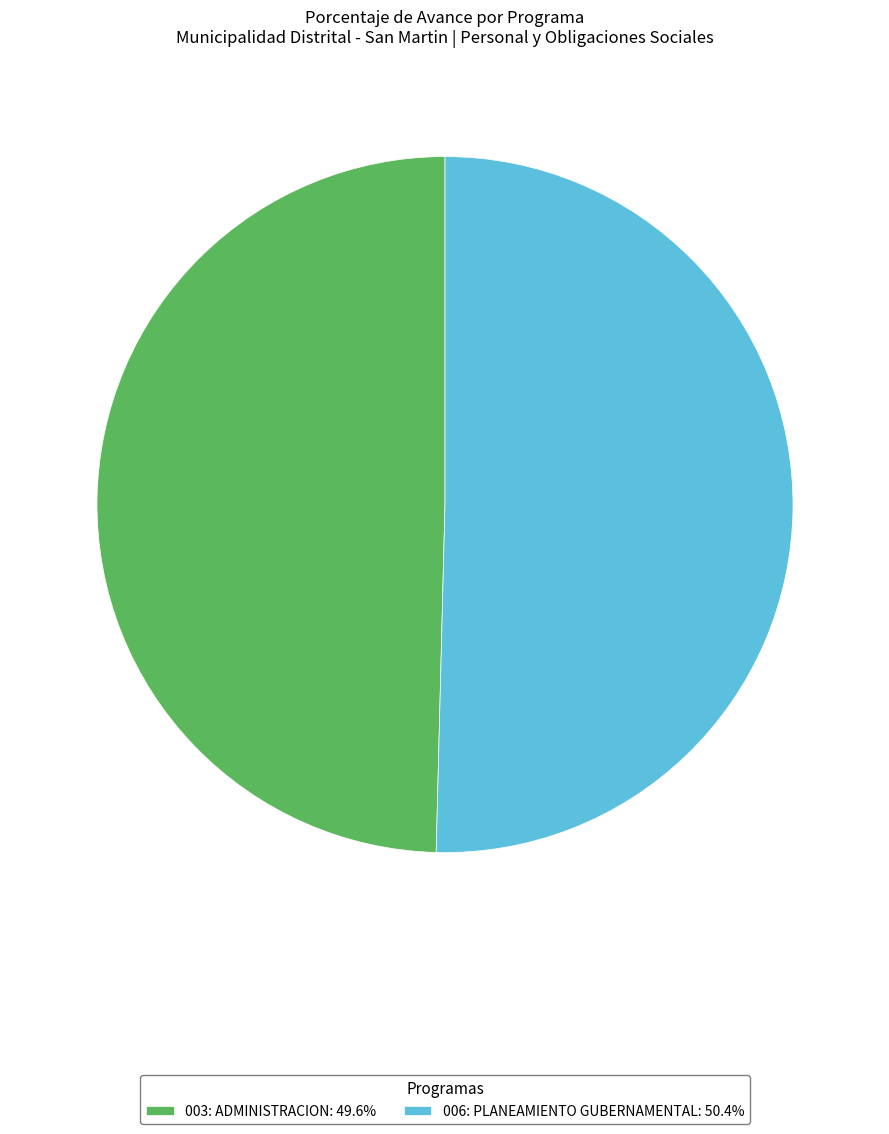

The 006: PLANEAMIENTO GUBERNAMENTAL slice represents 56% of the pie. True or false?

False